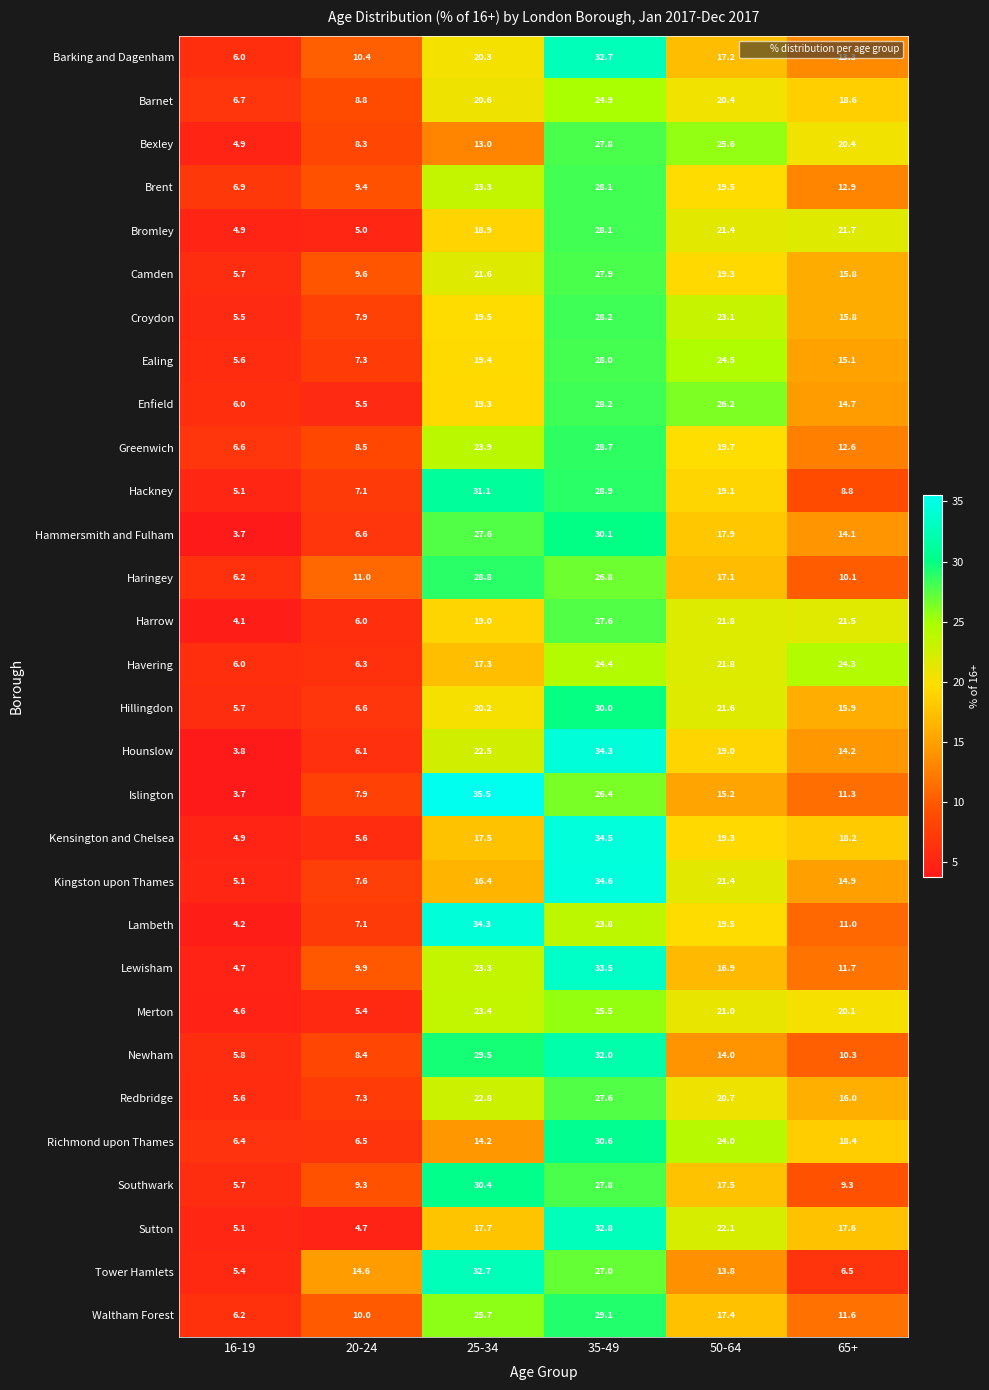

At how many categories does at least one series exceed 21?

4